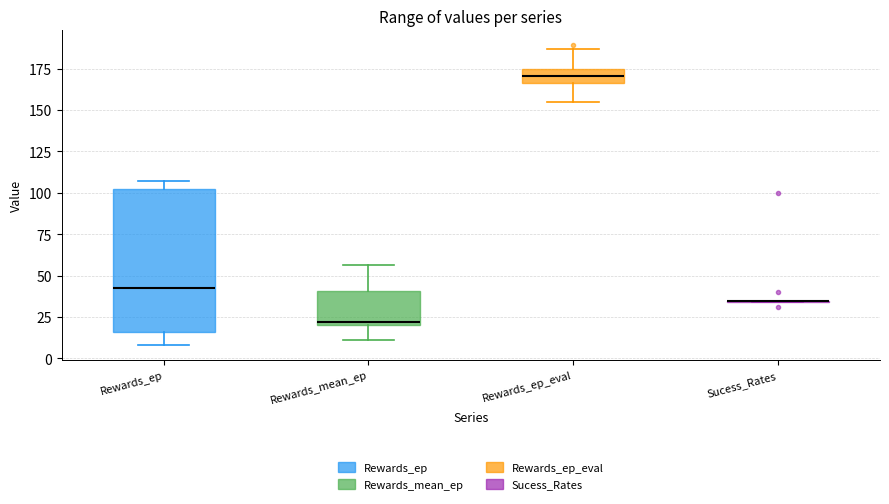

Reading left to right, transcribe this box plot: for each box, give where its median line is, the range the box spans, and where its two whiskers end, as read against the y-axis. The values are not printed on the chart, so give them approximately, as read against the axis.

Rewards_ep: median 45, box 15 to 100, whiskers 10 to 105
Rewards_mean_ep: median 20 (just above the box's lower edge), box 20 to 40, whiskers 10 to 55
Rewards_ep_eval: median 170, box 165 to 175, whiskers 155 to 185
Sucess_Rates: box collapsed to a line at 35, whiskers 35 to 35